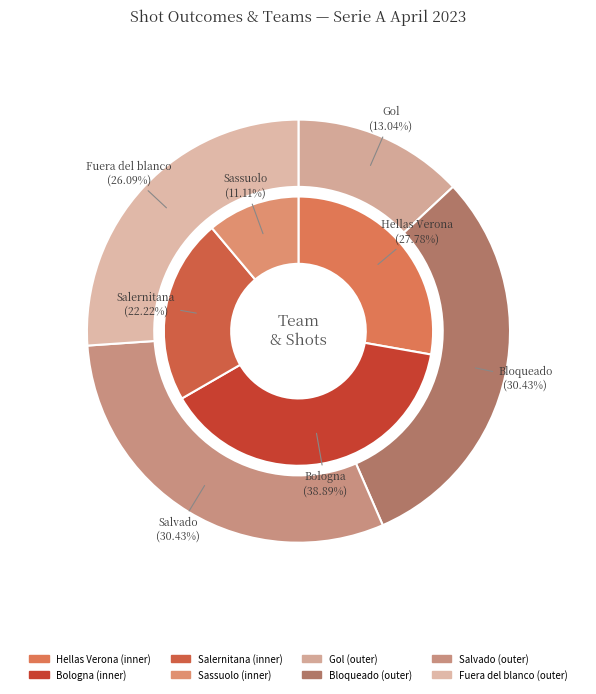

Is there a majority slice in this chart?

No